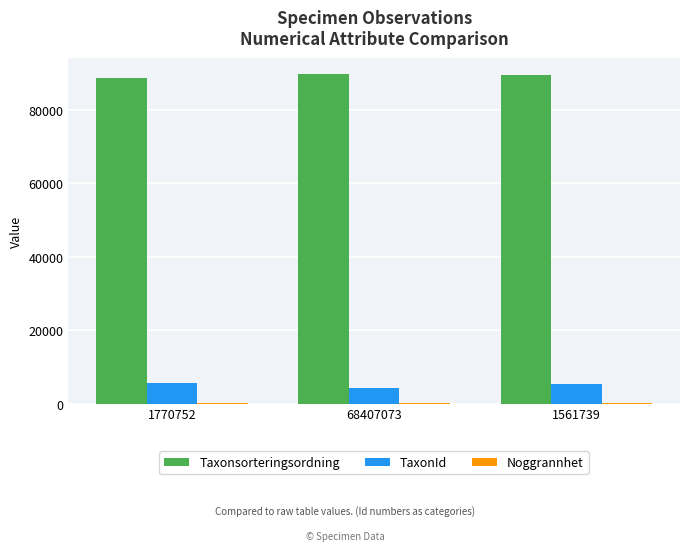

What is the sum of all Taxonsorteringsordning values?

268197